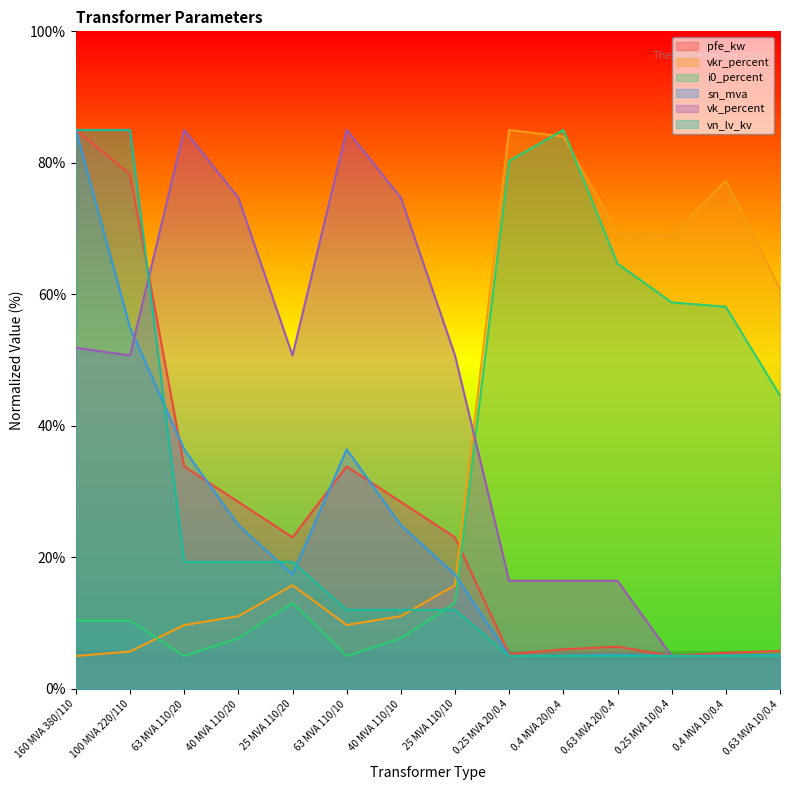

Which category has the lowest value in the pfe_kw series?

0.25 MVA 10/0.4